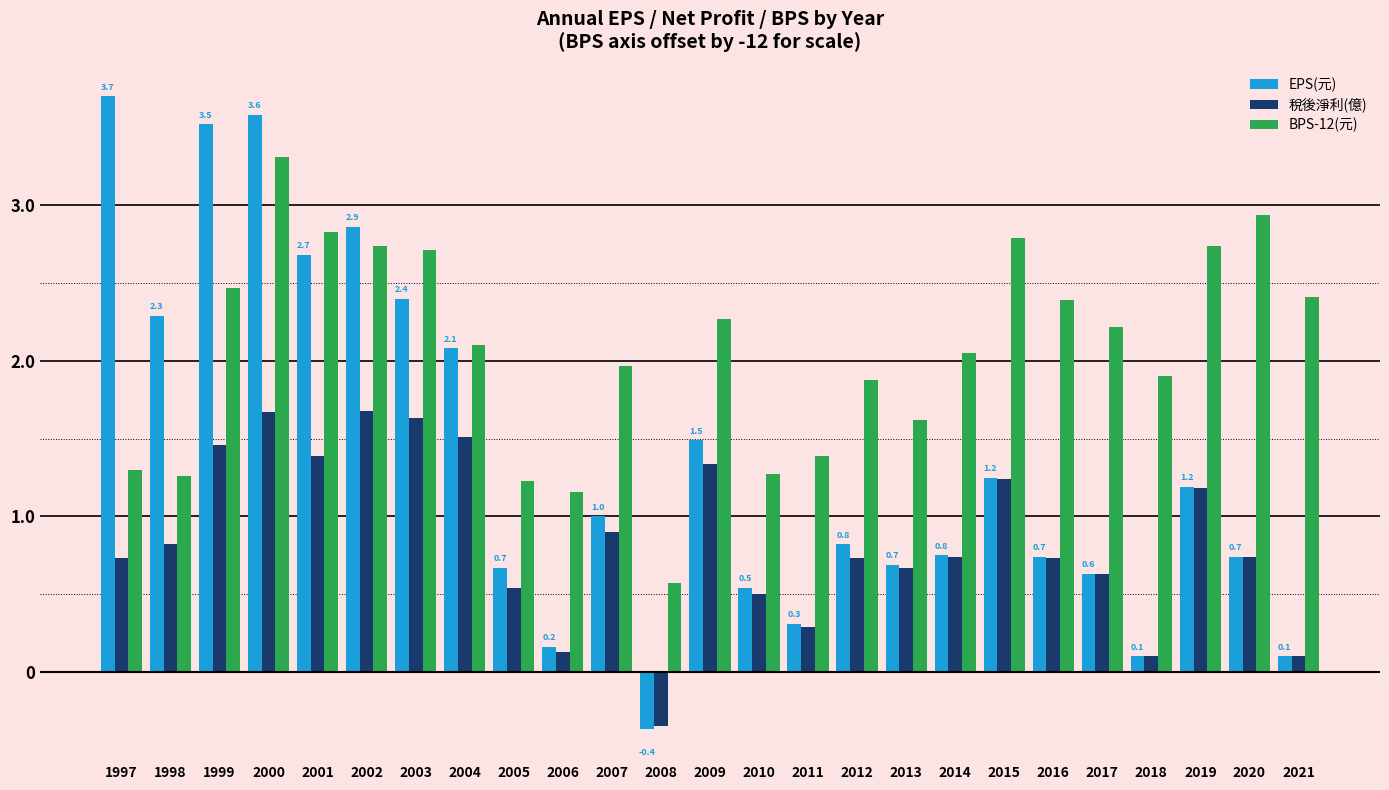

Which category has the lowest value across all series?

2008